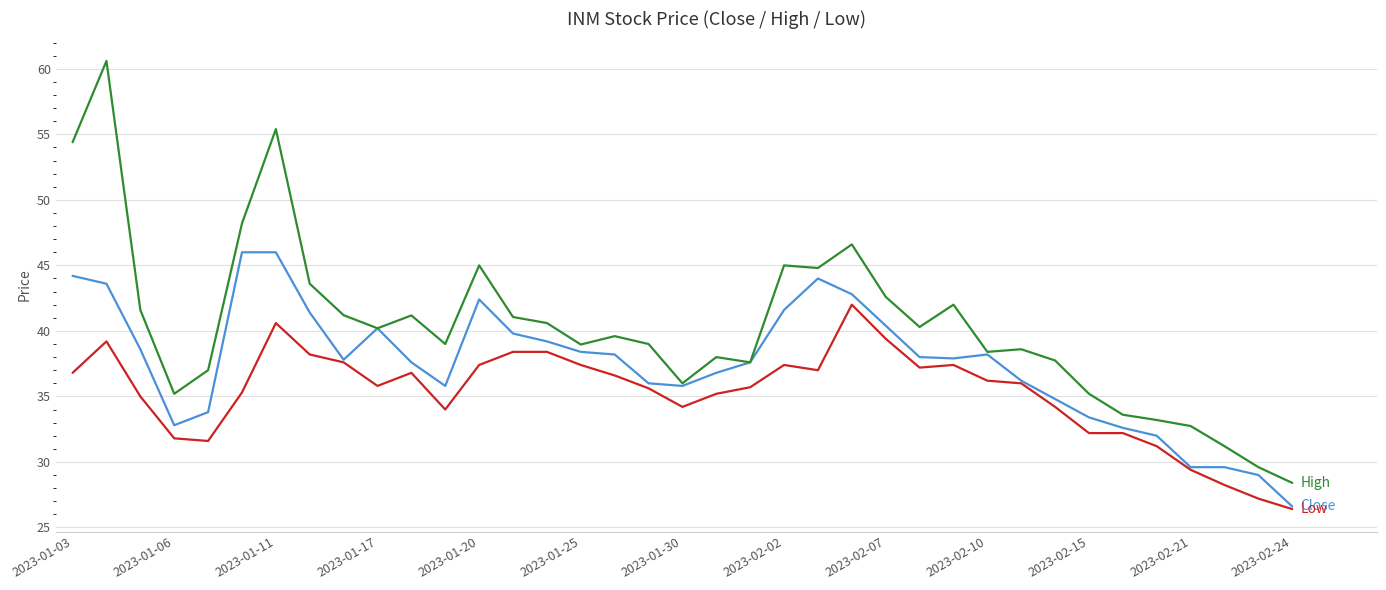

What is the greatest value displayed?

60.6